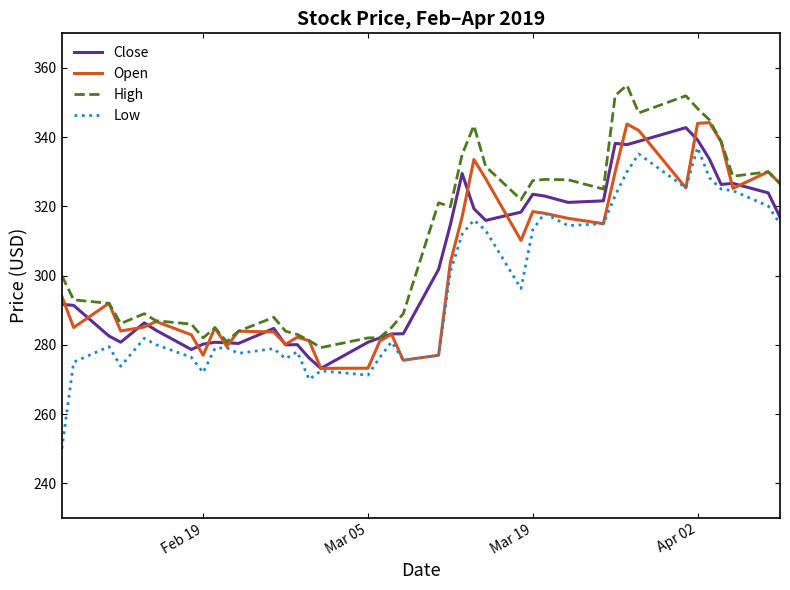

Which series has the widest spread of values?

Low